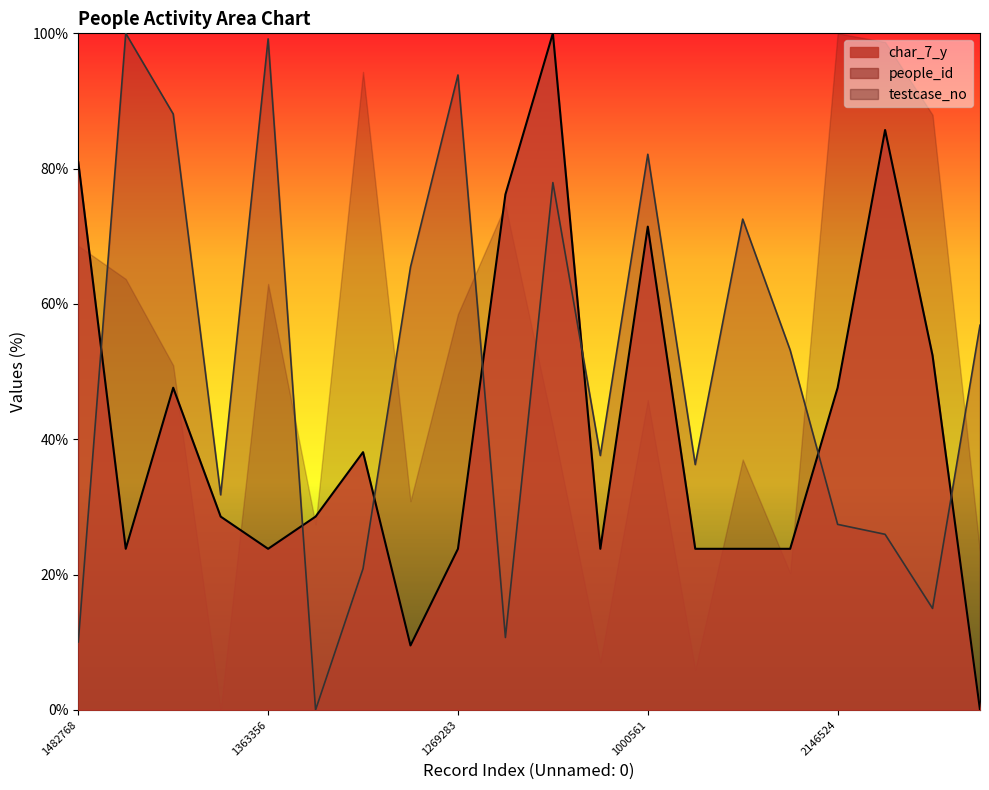

At which category is the sum across all series the highest?

918859